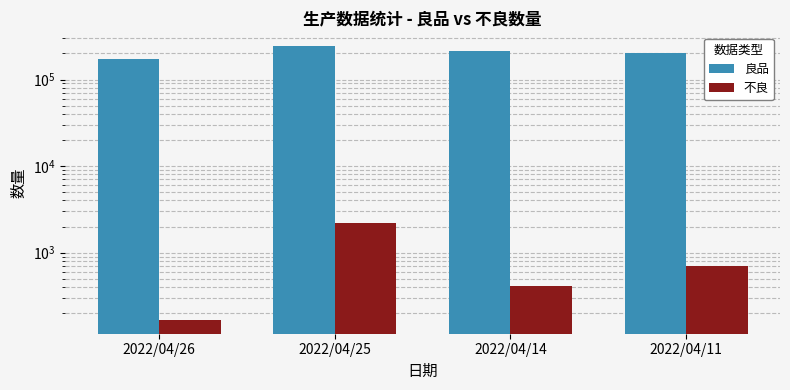

Which series has the largest range (max minus min)?

良品